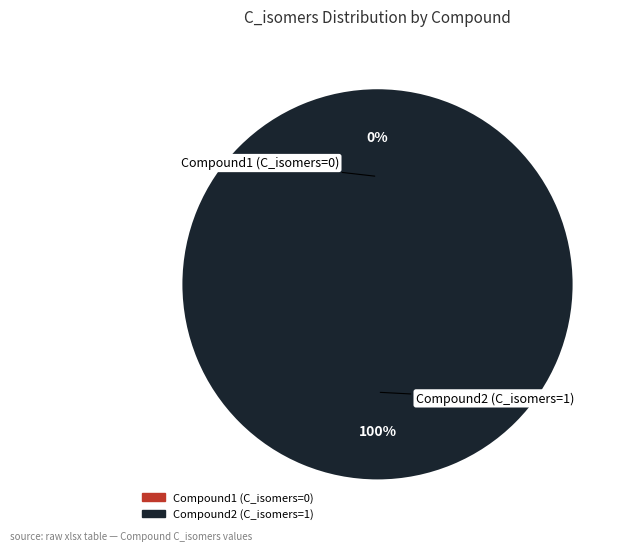

Is Compound1 the majority of the pie?

No